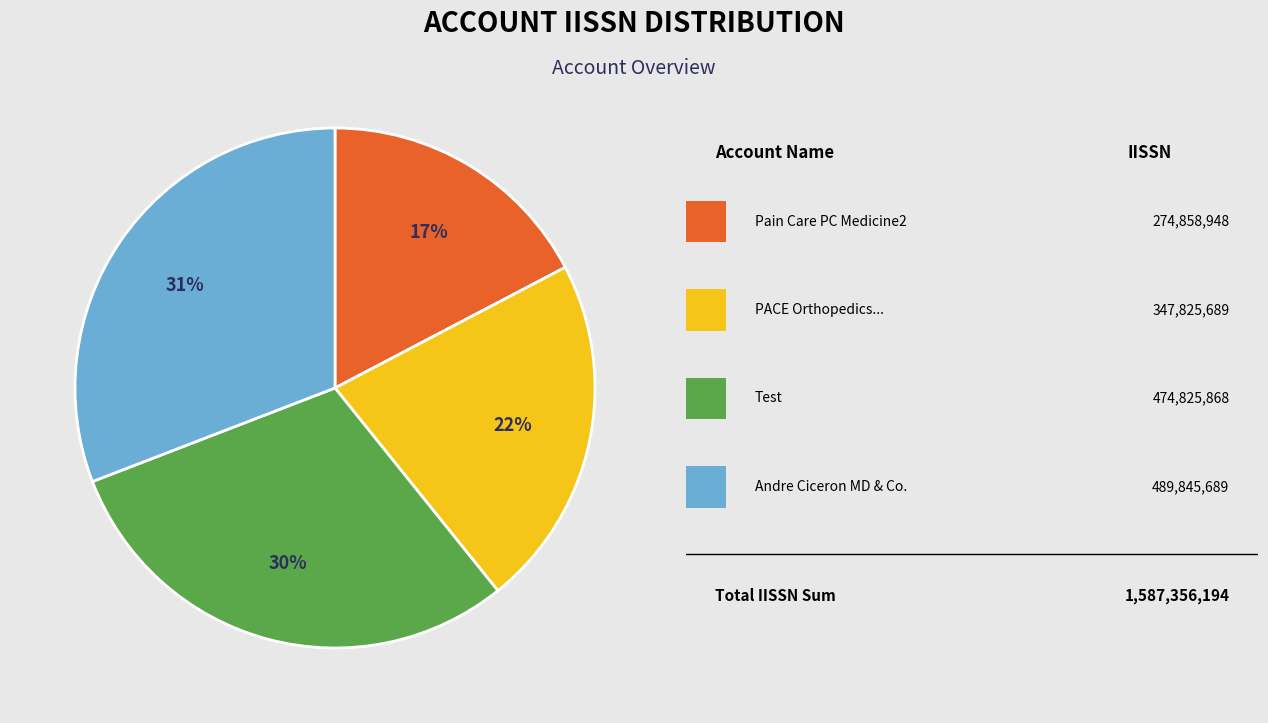

Is there any slice that represents more than half of the pie?

No